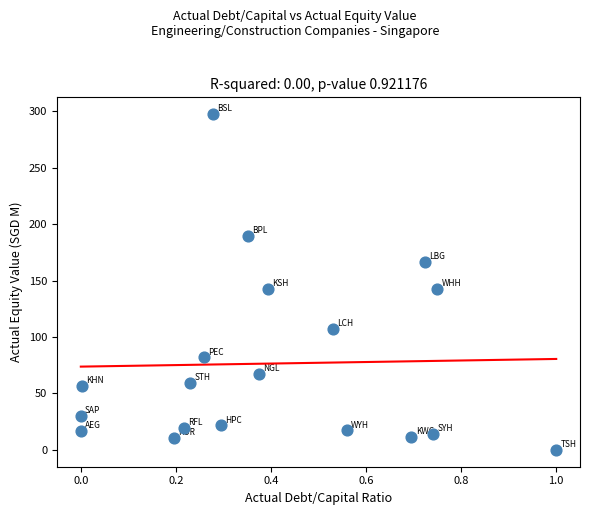

What is the range of X values (max minus min)?

1.0